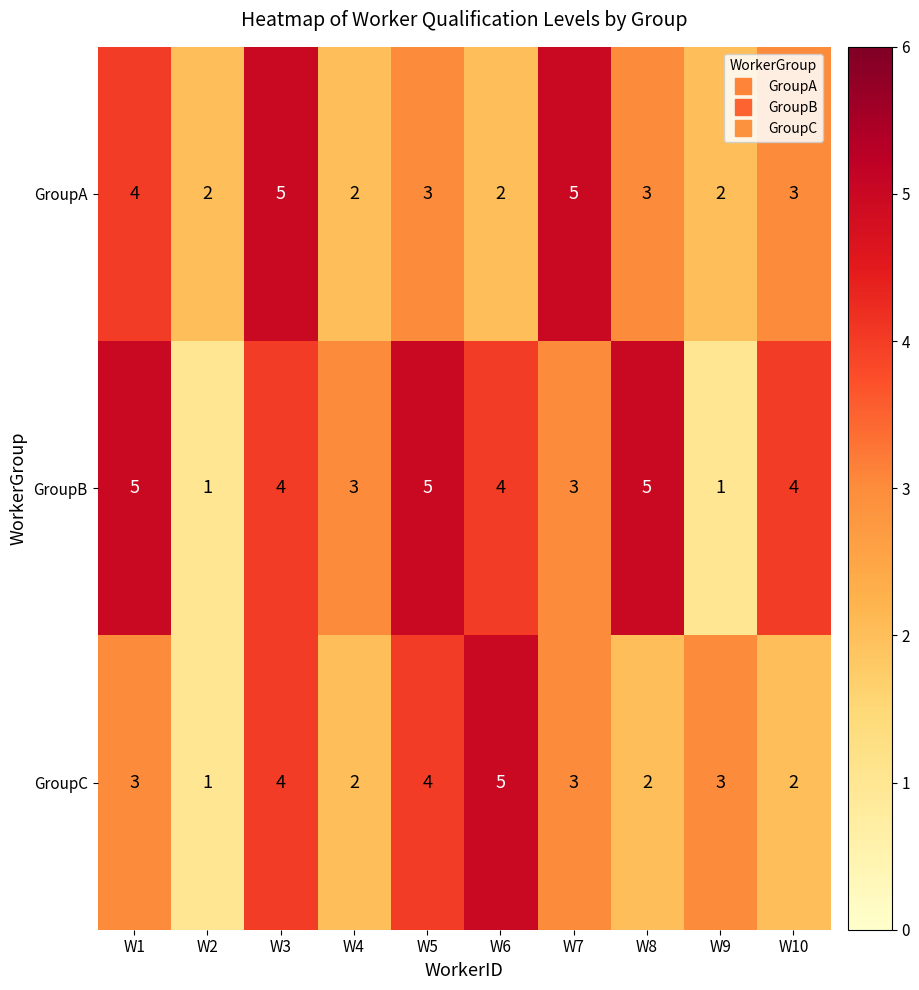

Which series has the largest total across all categories?

GroupB